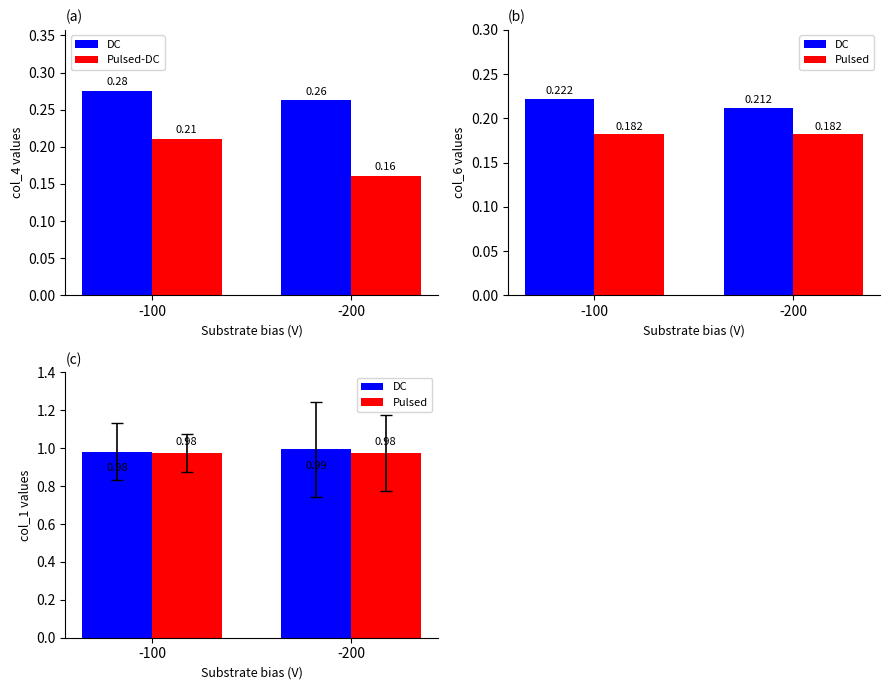

Which series has the largest total across all categories?

DC